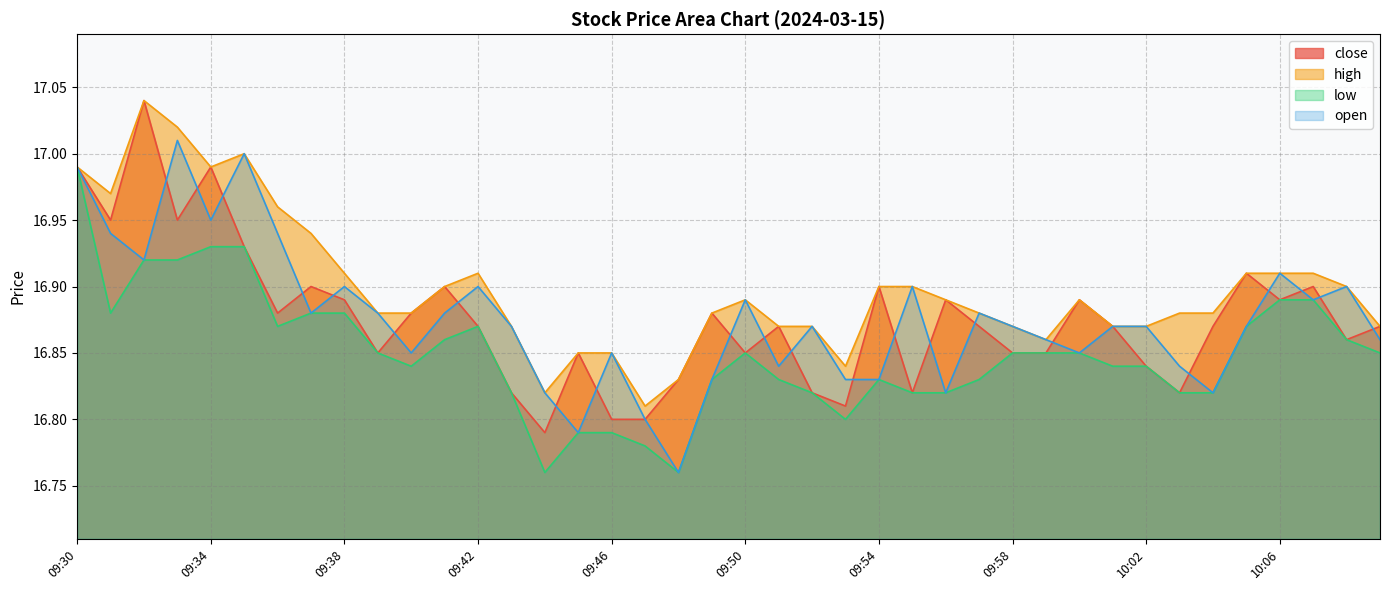

Which series ends up on top after the final intersection of close and open?

close